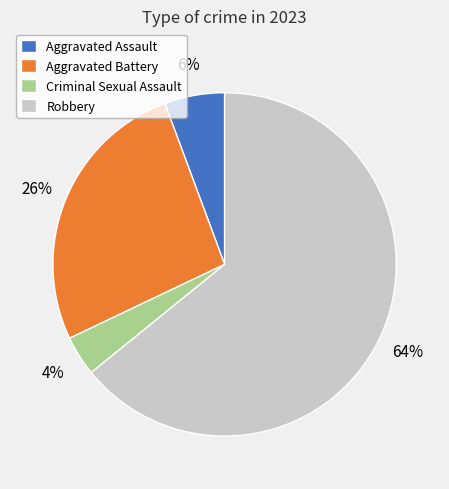

Combined, do Aggravated Assault and Aggravated Battery account for over 50%?

No